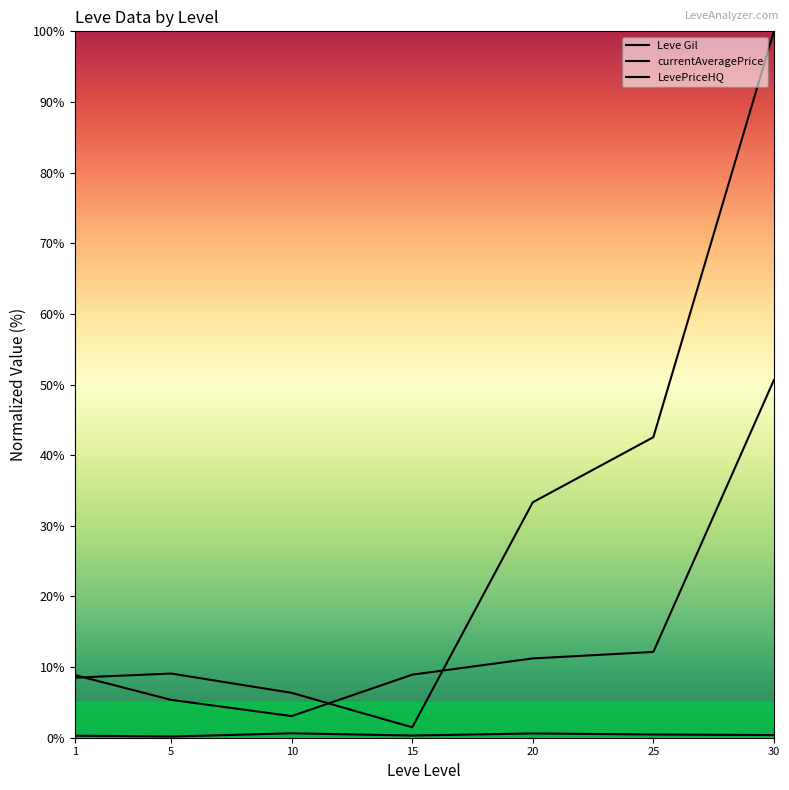

List the labels in order of LevePriceHQ value, smallest first.

15, 10, 1, 5, 20, 25, 30